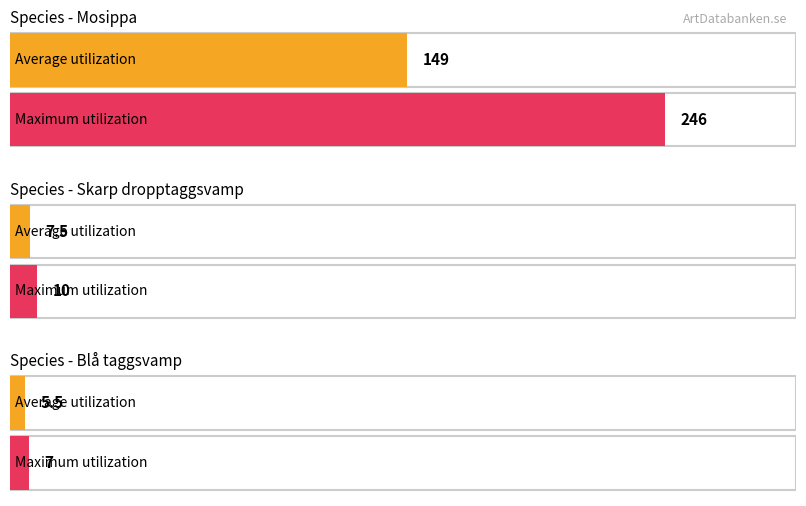

What is the value of the 2nd bar from the left?

246